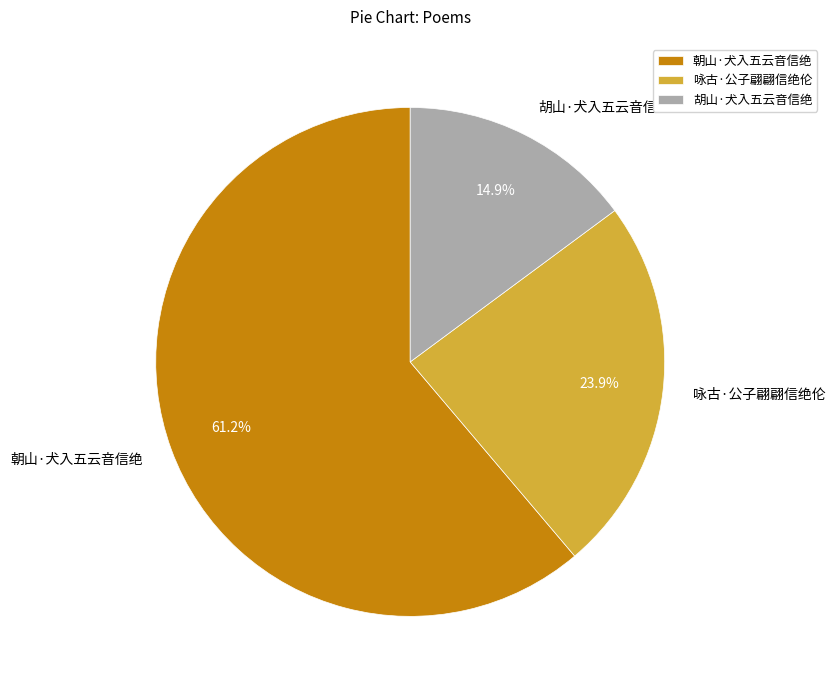

Which slice is the smallest?

胡山·犬入五云音信绝